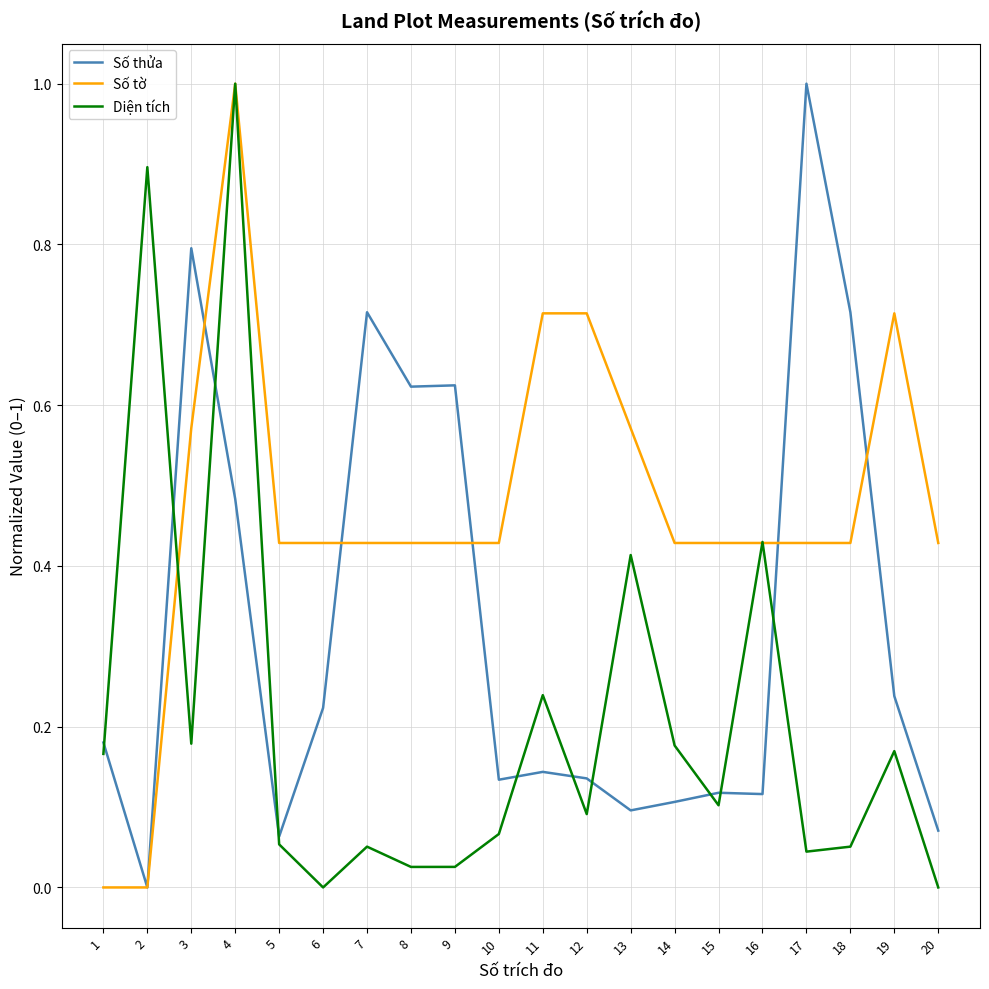

What are all the series names shown in the legend?

Số thửa, Số tờ, Diện tích